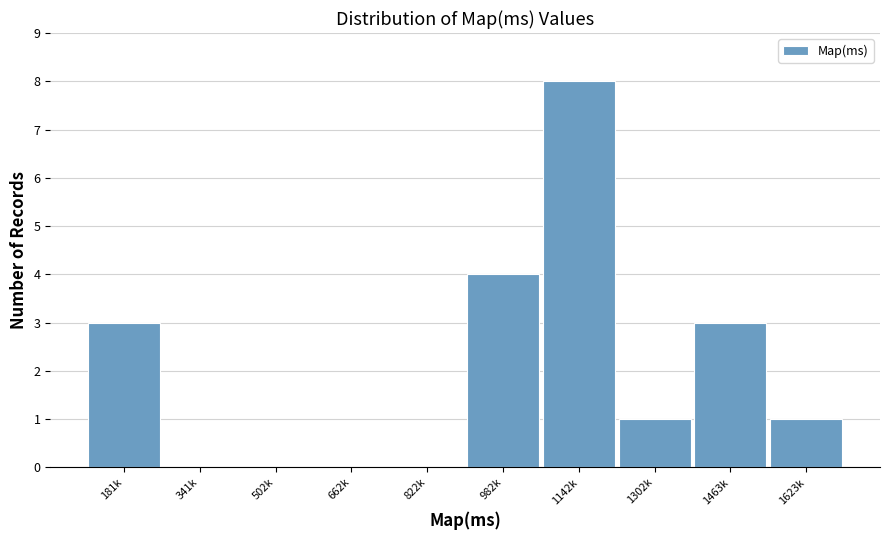

Reading left to right, extract all data points from this chart.

181k=3	341k=0	502k=0	662k=0	822k=0	982k=4	1142k=8	1302k=1	1463k=3	1623k=1